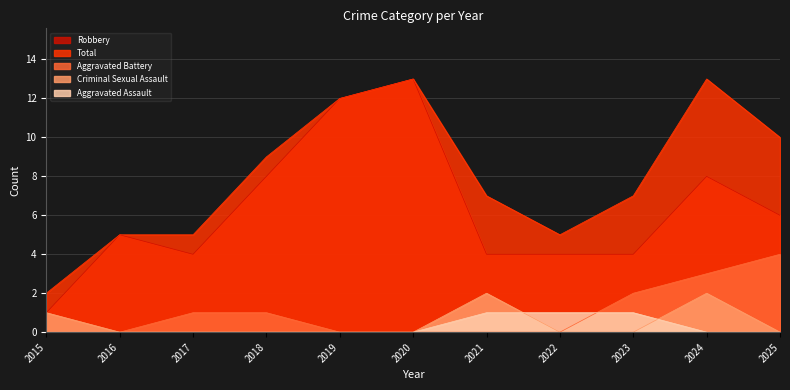

Which has a higher value, 2020 or 2017?

2020